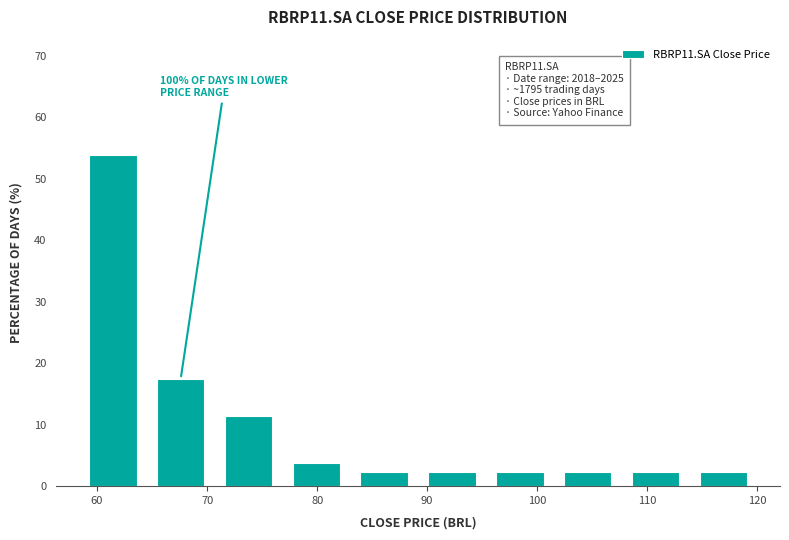

Which range on the x-axis has the tallest bar?

58 to 65